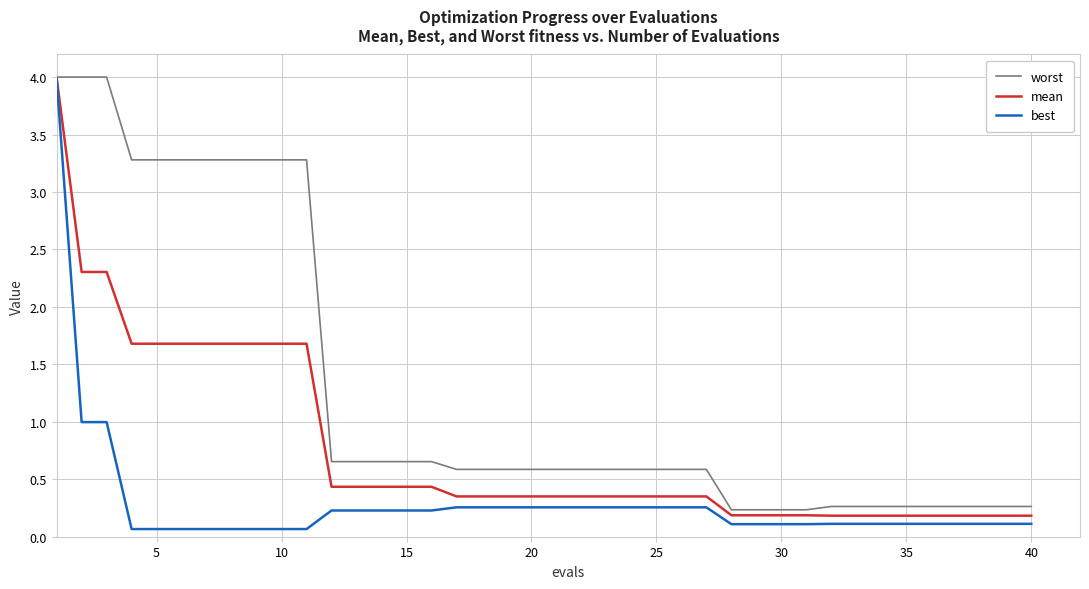

Which series has the largest total across all categories?

worst